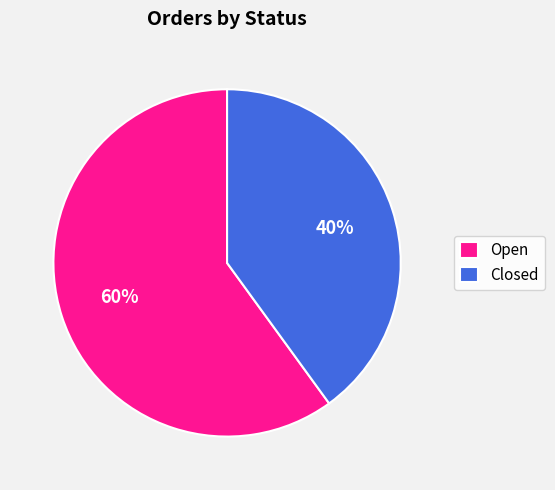

Is the sum of Open and Closed greater than half?

Yes